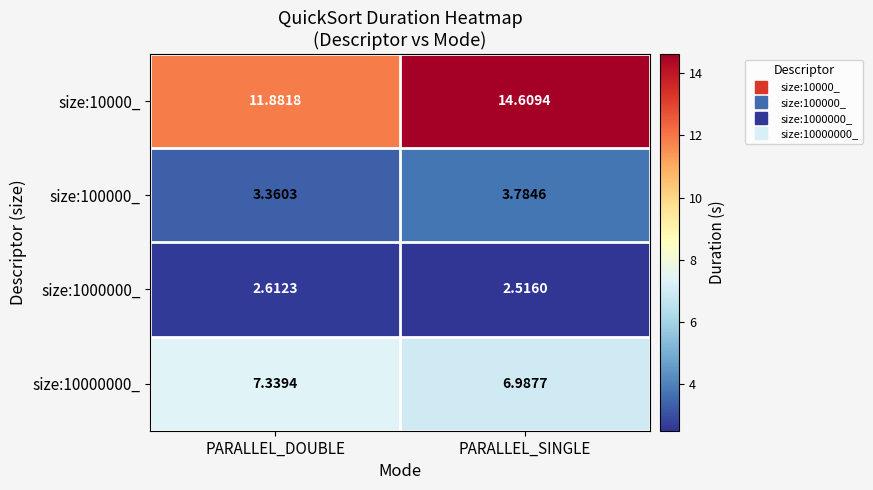

At how many categories does at least one series exceed 9?

2